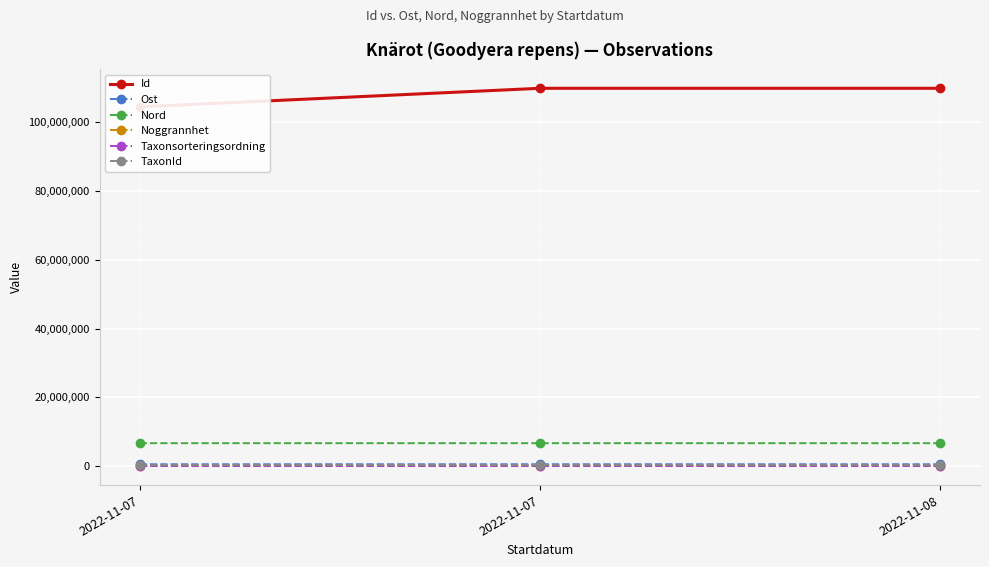

Reading left to right, what are all the values shown in this chart?

Id: 104518550.0	109910592.0	109910590.0
Ost: 559295.8	559532.6	559310.8
Nord: 6692257.4	6692178.6	6692252.7
Noggrannhet: 25.0	10.0	10.0
Taxonsorteringsordning: 96334.0	96334.0	96334.0
TaxonId: 220787.0	220787.0	220787.0